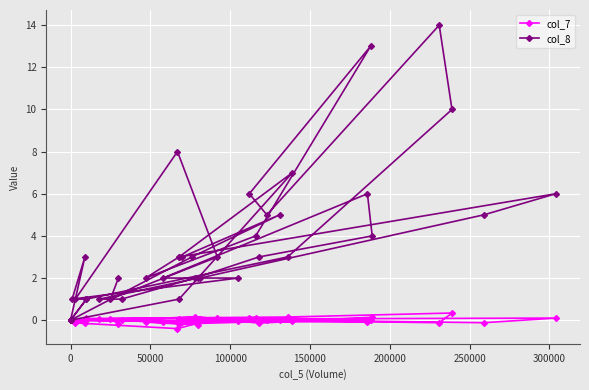

How many data points does each series have?

40